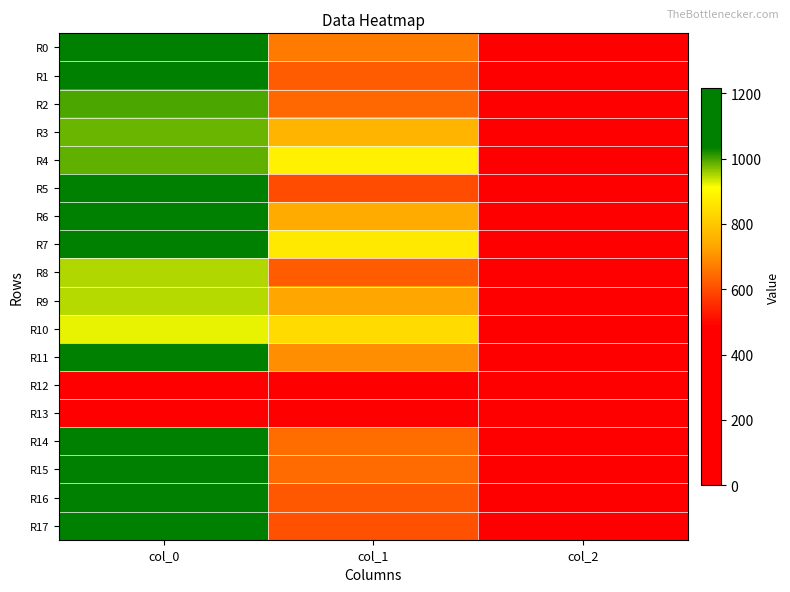

Rank the series at col_2 from highest to lowest value.

R0, R1, R2, R3, R4, R5, R6, R7, R8, R9, R10, R11, R14, R15, R16, R17, R12, R13